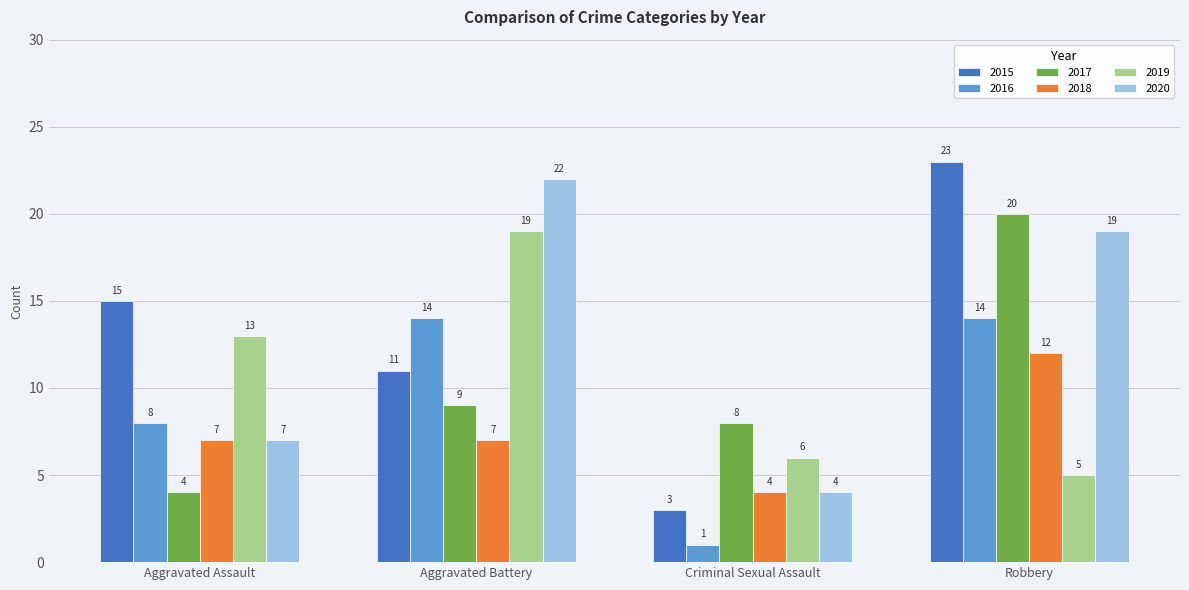

Reading left to right, extract all data points from this chart.

2015: 15	11	3	23
2016: 8	14	1	14
2017: 4	9	8	20
2018: 7	7	4	12
2019: 13	19	6	5
2020: 7	22	4	19